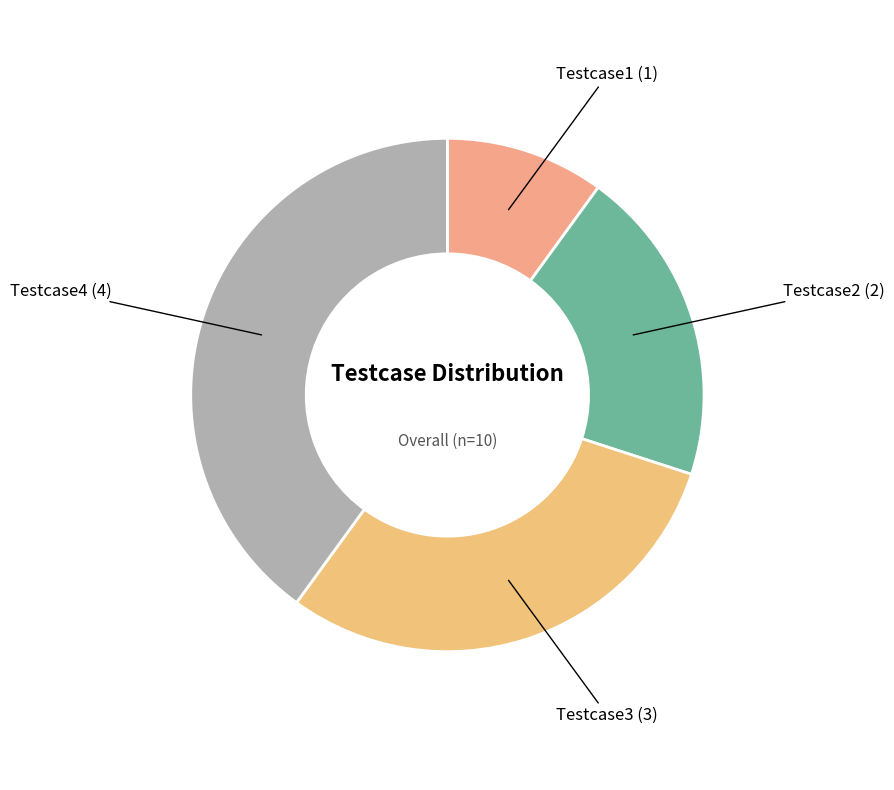

What is the ratio of the value at Testcase4 to the value at Testcase1?

4.0